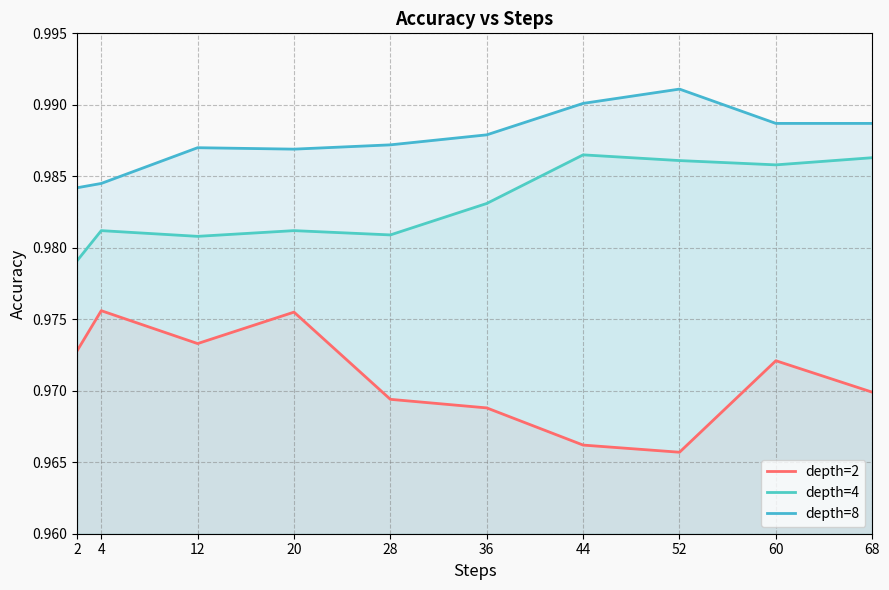

Is it true that depth=2 equals 1.7 at 20?

False